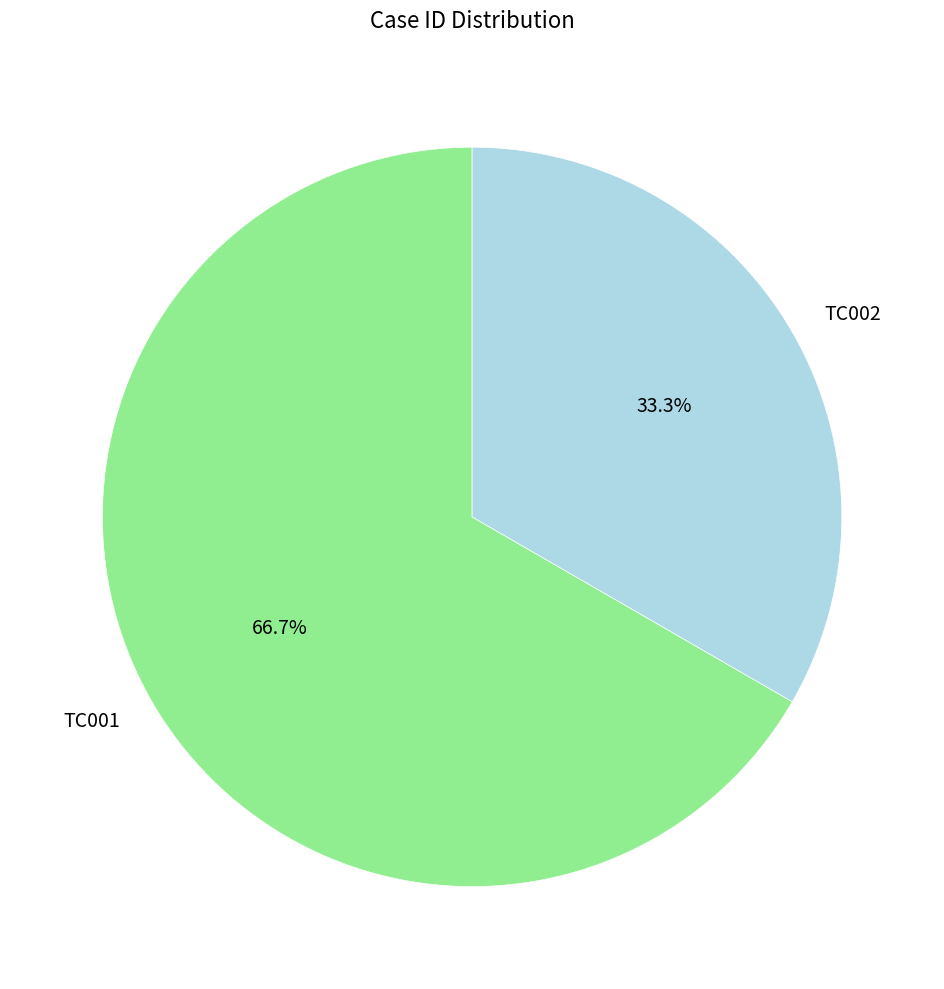

How many segments does this pie chart have?

2